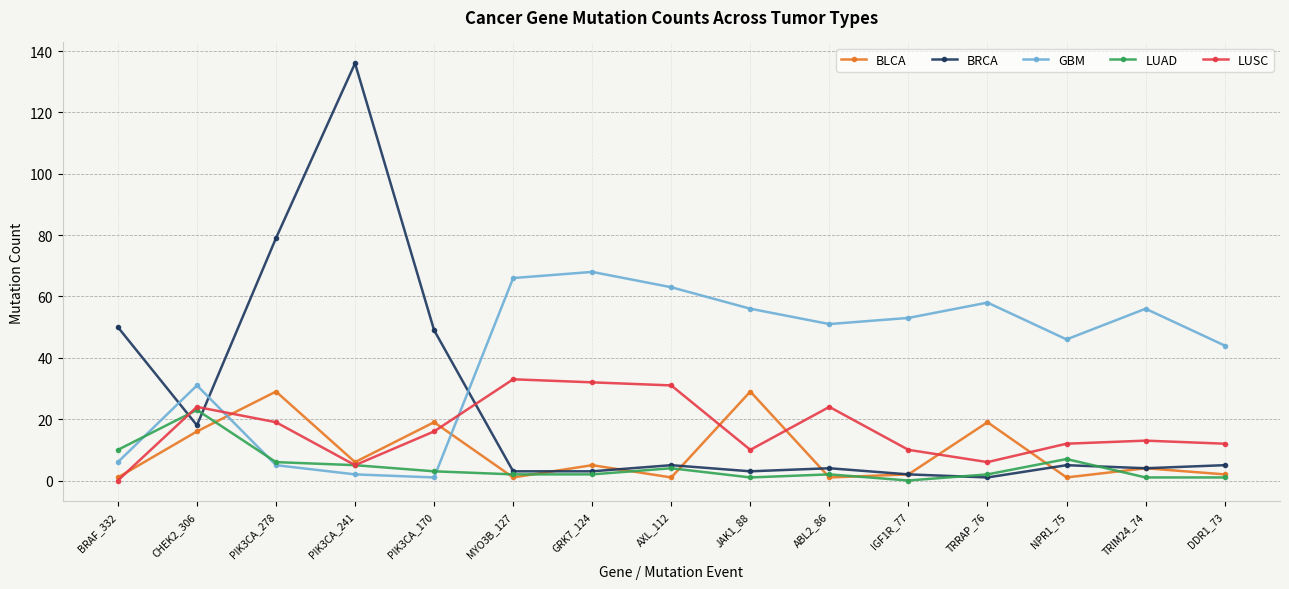

True or false: LUAD and LUSC cross at least once.

True